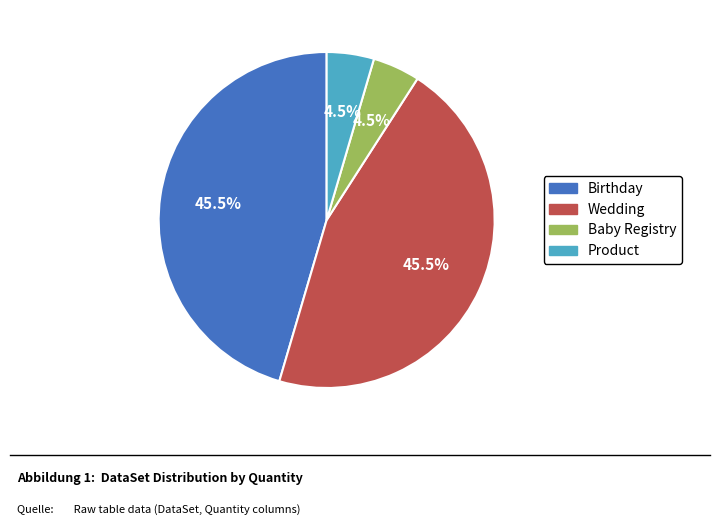

Is there any slice that represents more than half of the pie?

No